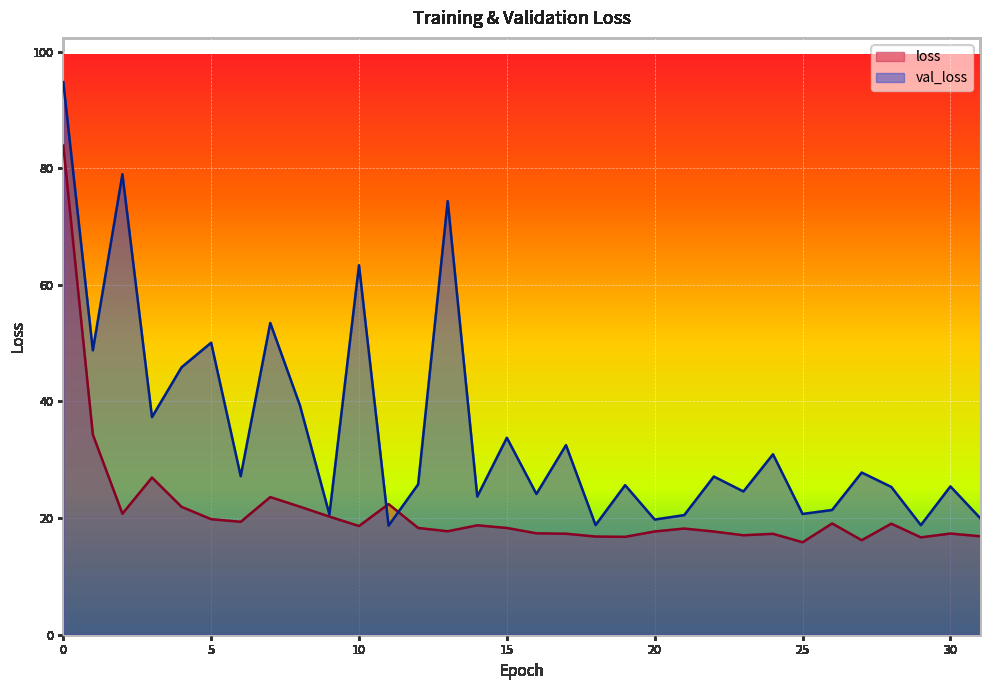

What is the sum of all loss values?

684.4